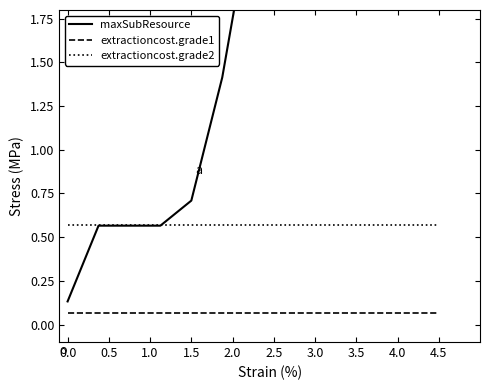

How many lines are shown in the chart?

3